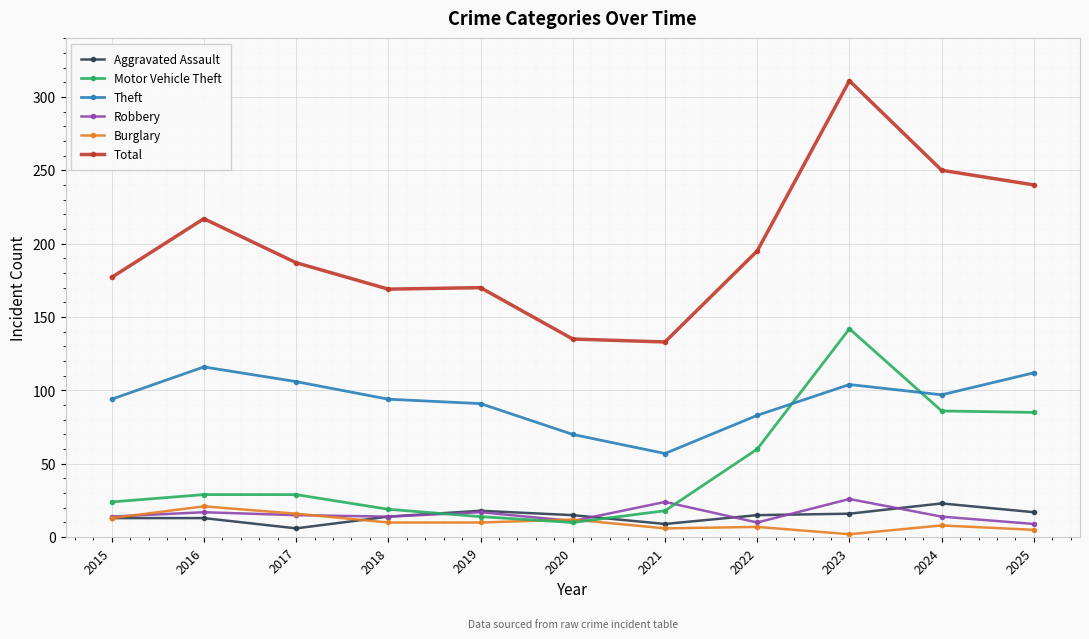

The Aggravated Assault series shows 14 at 2018. True or false?

True